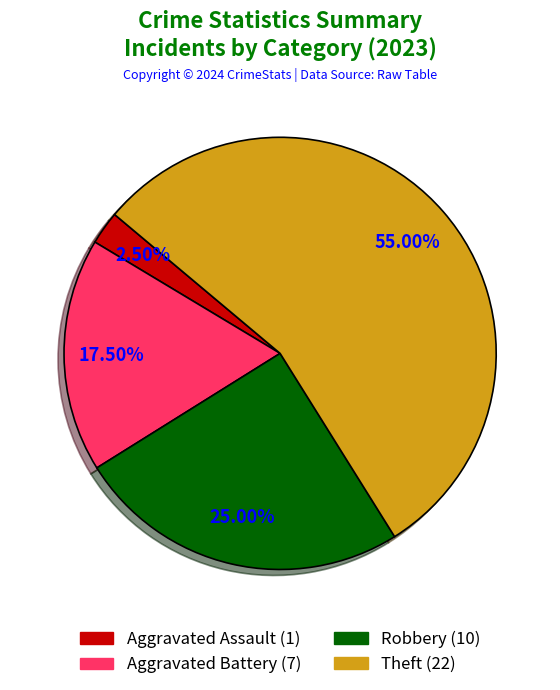

How many slices are in this pie chart?

4